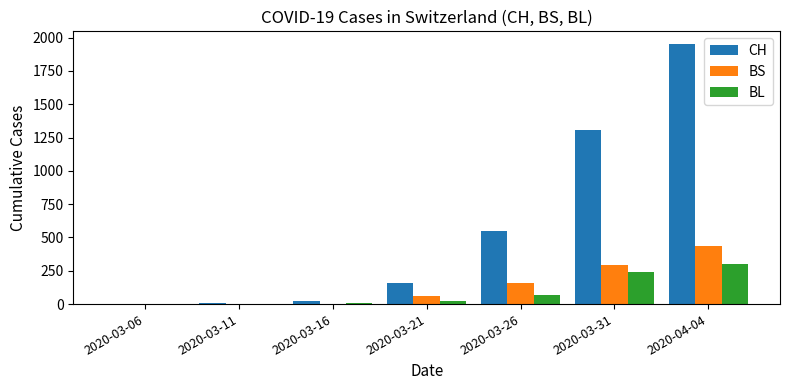

Does the chart contain stacked bars?

No